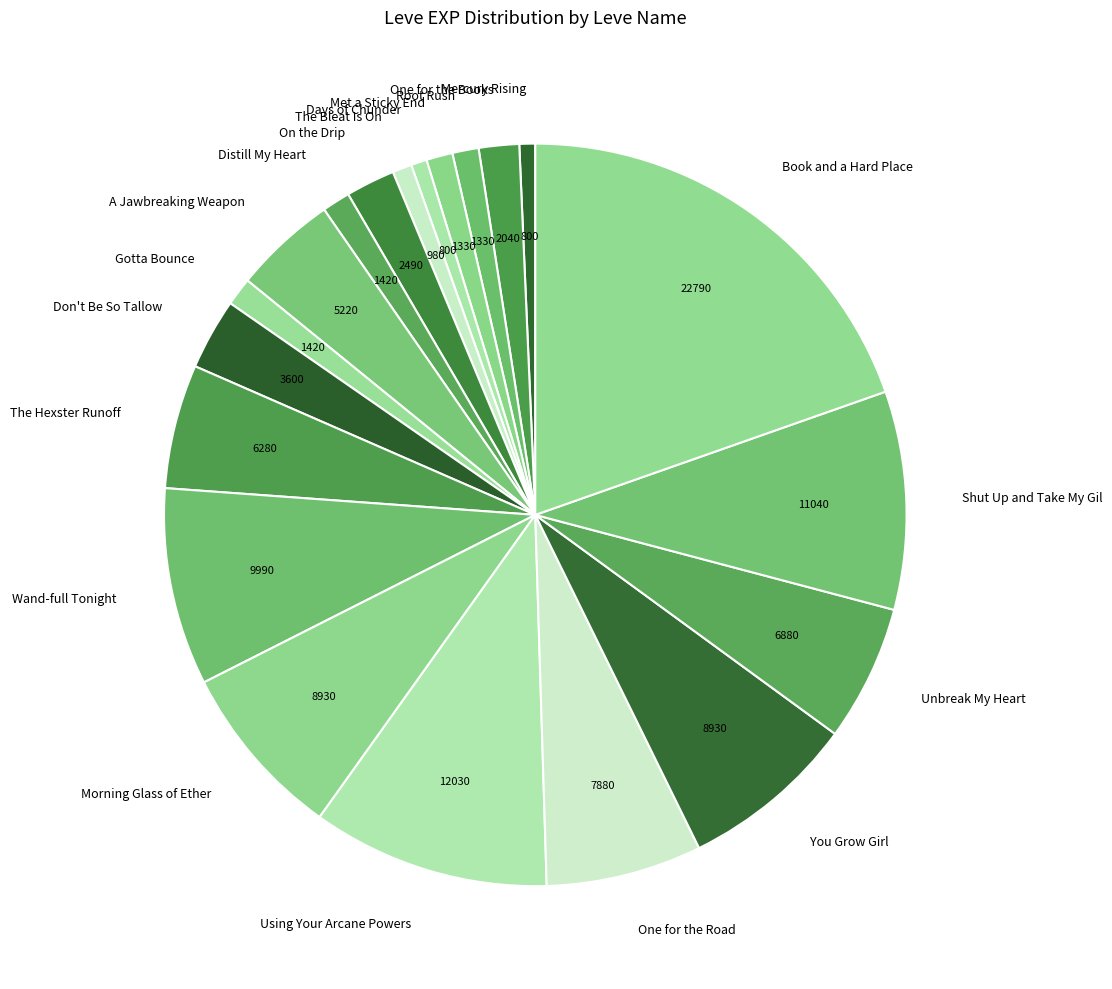

Count the number of slices in the pie.

20